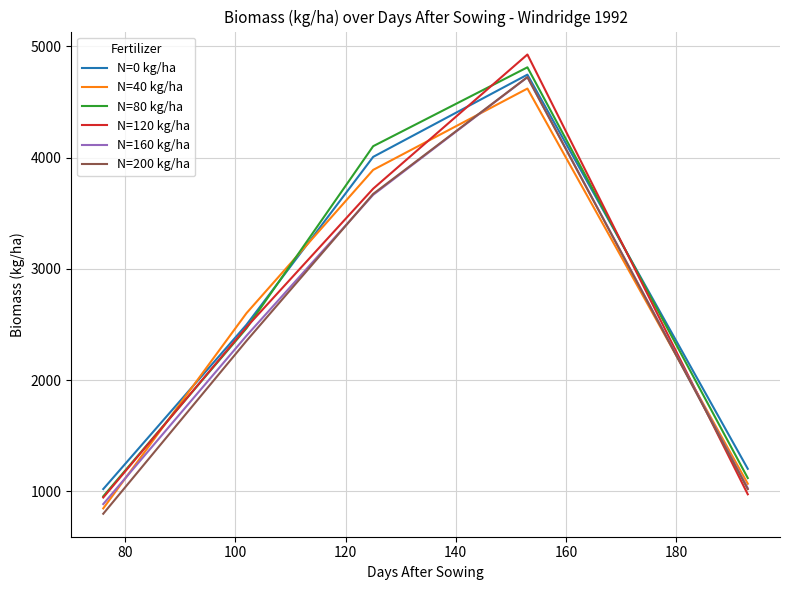

Which series has the widest spread of values?

N=120 kg/ha